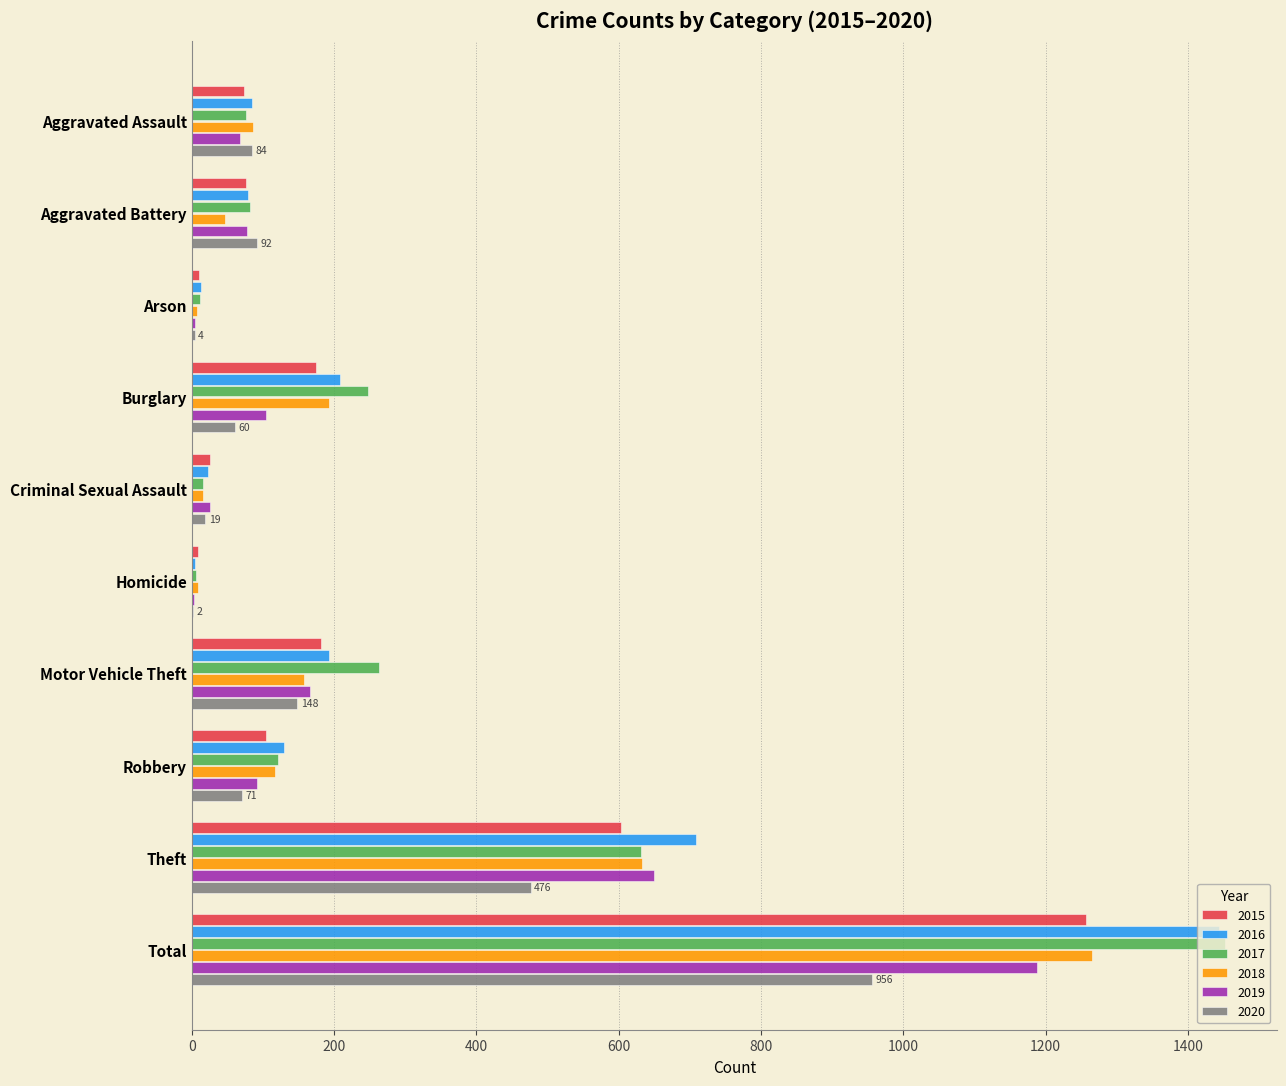

Which series changed the most between Aggravated Battery and Burglary?

2017